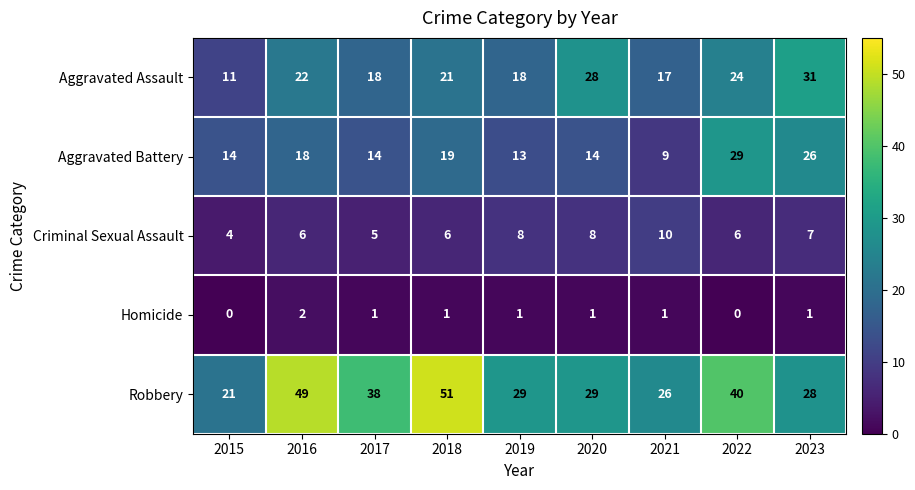

Which series has the largest range (max minus min)?

Robbery